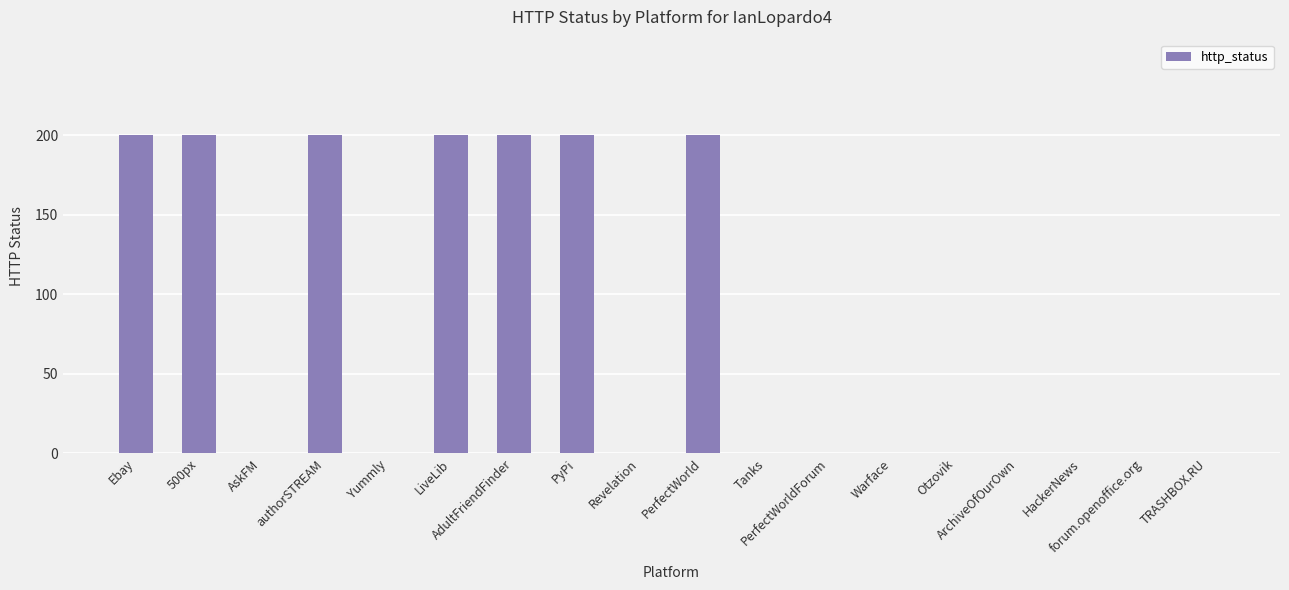

What is the greatest value displayed?

200